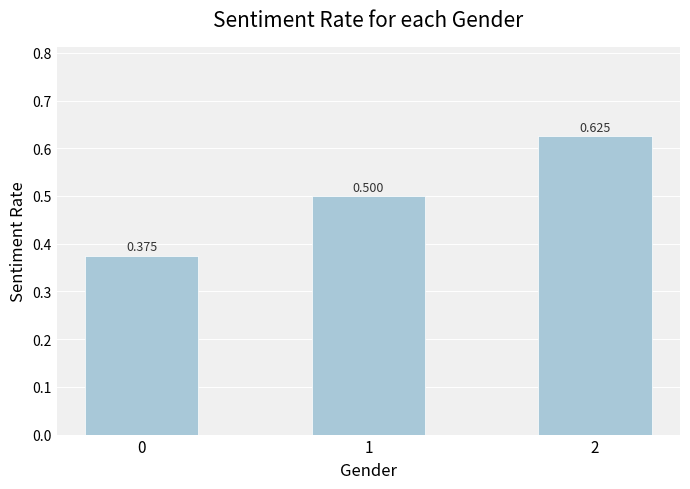

Reading left to right, transcribe all the data shown in this chart.

0=0.4	1=0.5	2=0.6